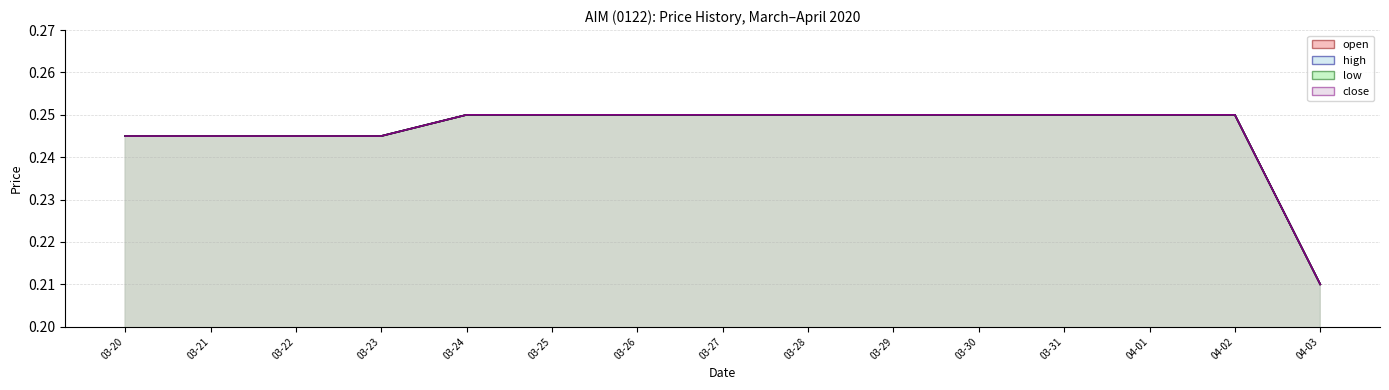

True or false: high (line) and open (line) cross at least once.

False